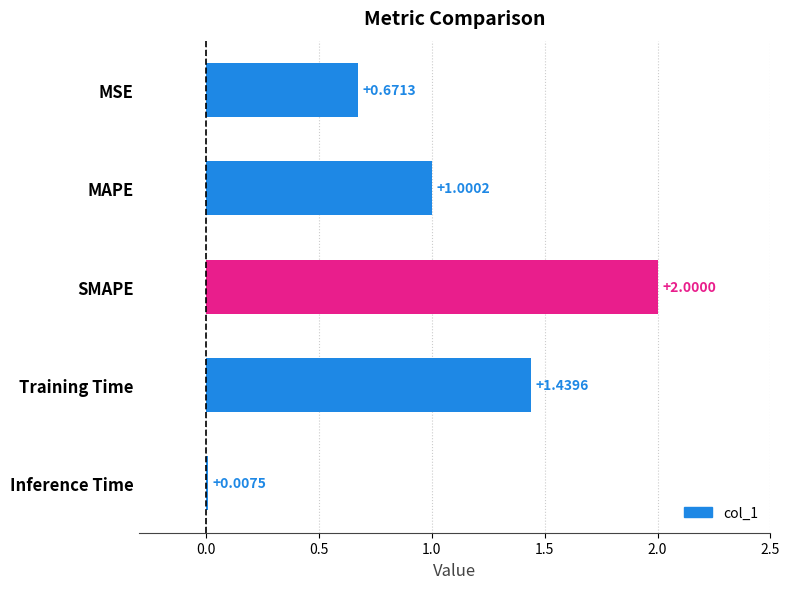

What is the sum of all values?

5.1